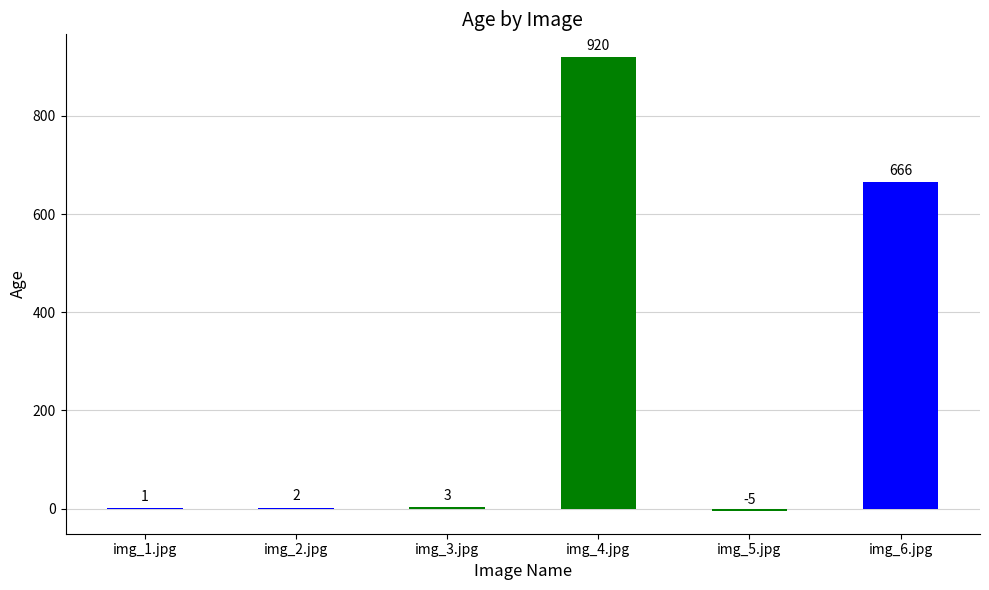

Are the bars horizontal?

No